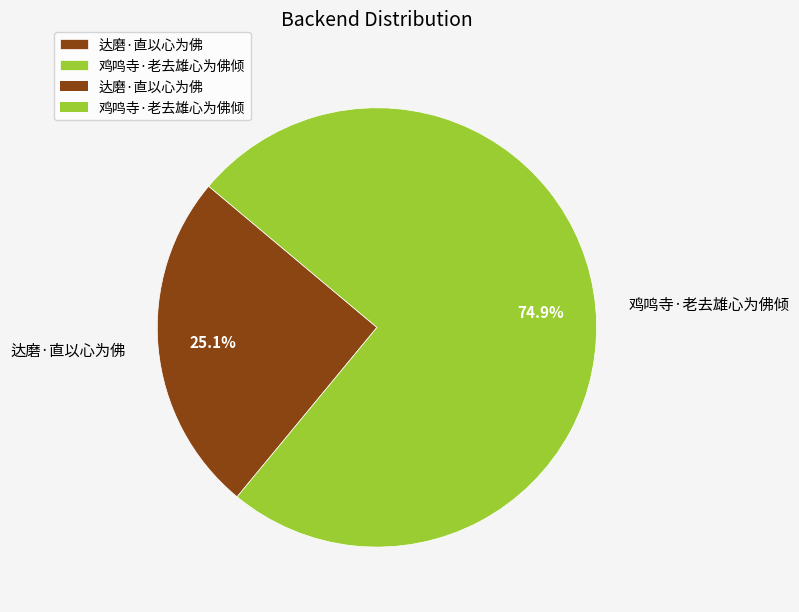

To the nearest percent, what is the combined percentage of 达磨·直以心为佛 and 鸡鸣寺·老去雄心为佛倾?

100%